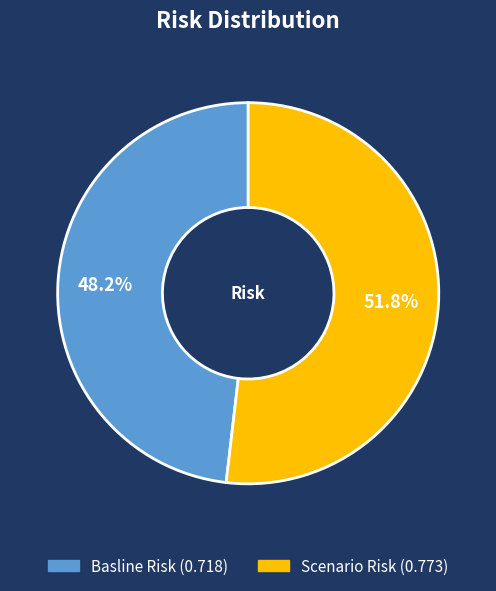

What percentage is the Scenario Risk slice, to the nearest percent?

52%